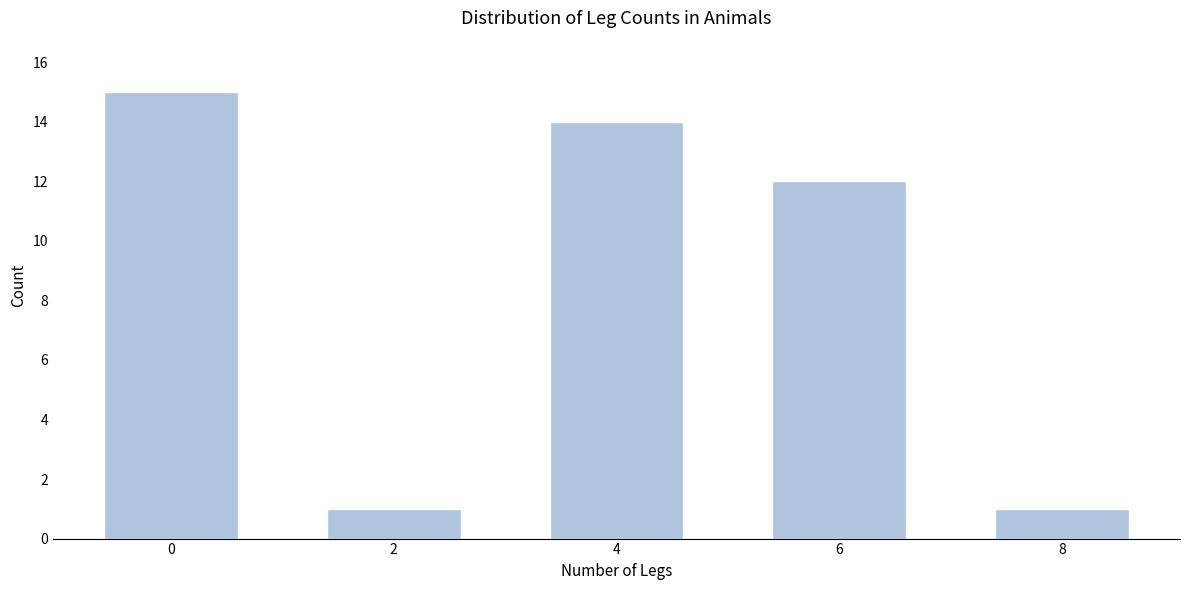

Reading right to left, list all the values displayed in this chart.

1	12	14	1	15